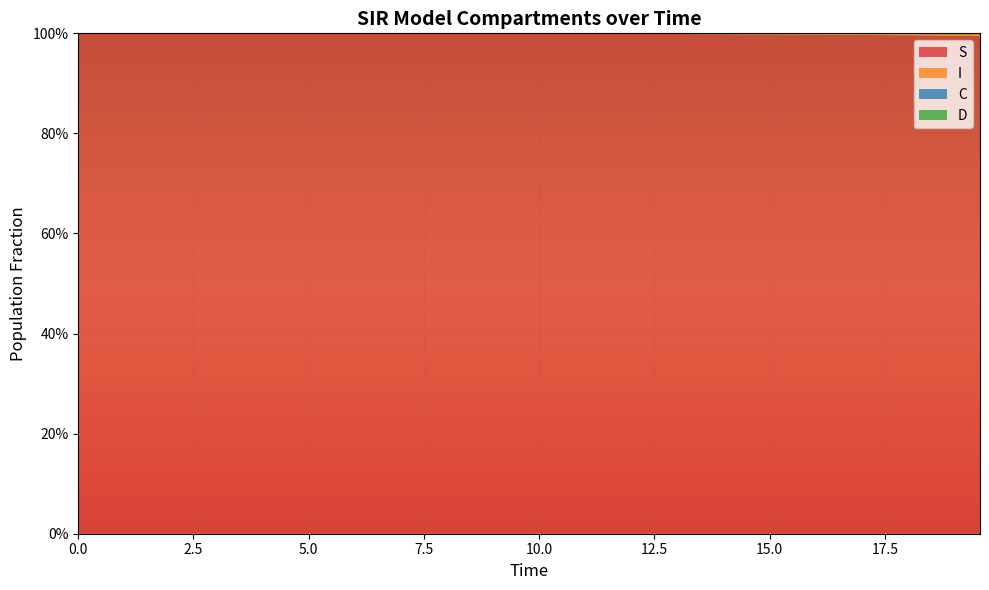

Reading left to right, transcribe all the data shown in this chart.

S: 1.0	1.0	1.0	1.0	1.0	1.0	1.0	1.0	1.0	1.0	1.0	1.0	1.0	1.0	1.0	1.0	1.0	1.0	1.0	1.0	1.0	1.0	1.0	1.0	1.0	1.0	1.0	1.0	1.0	1.0	1.0	1.0	1.0	1.0	1.0	1.0	1.0	1.0	1.0	1.0
I: 0.0	0.0	0.0	0.0	0.0	0.0	0.0	0.0	0.0	0.0	0.0	0.0	0.0	0.0	0.0	0.0	0.0	0.0	0.0	0.0	0.0	0.0	0.0	0.0	0.0	0.0	0.0	0.0	0.0	0.0	0.0	0.0	0.0	0.0	0.0	0.0	0.0	0.0	0.0	0.0
C: 0.5	0.5	0.5	0.4	0.4	0.4	0.4	0.4	0.3	0.3	0.3	0.3	0.3	0.3	0.2	0.2	0.2	0.2	0.2	0.2	0.2	0.1	0.1	0.1	0.1	0.1	0.1	0.1	0.1	0.1	0.1	0.1	0.1	0.1	0.1	0.1	0.0	0.0	0.0	0.0
D: 0.5	0.5	0.5	0.6	0.6	0.6	0.6	0.6	0.7	0.7	0.7	0.7	0.7	0.7	0.8	0.8	0.8	0.8	0.8	0.8	0.8	0.9	0.9	0.9	0.9	0.9	0.9	0.9	0.9	0.9	0.9	0.9	0.9	0.9	0.9	0.9	1.0	1.0	1.0	1.0